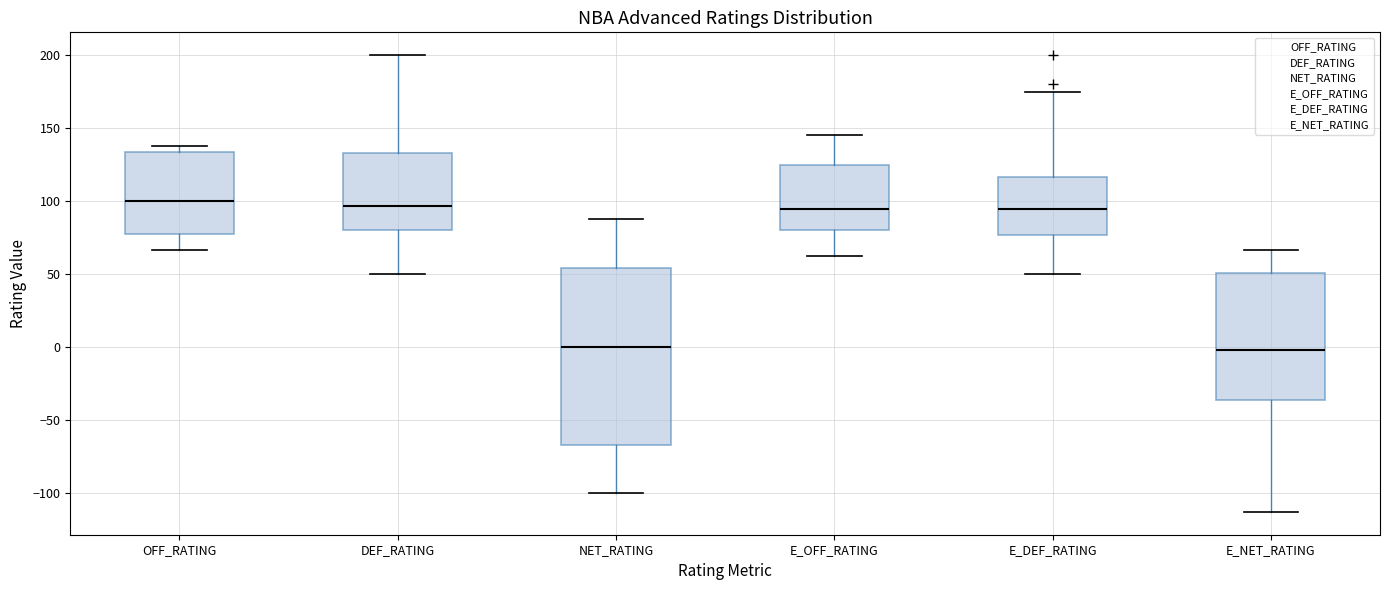

Reading left to right, transcribe this box plot: for each box, give where its median line is, the range the box spans, and where its two whiskers end, as read against the y-axis. The values are not printed on the chart, so give them approximately, as read against the axis.

OFF_RATING: median 100, box 80 to 135, whiskers 65 to 140
DEF_RATING: median 95, box 80 to 135, whiskers 50 to 200
NET_RATING: median 0, box -65 to 55, whiskers -100 to 90
E_OFF_RATING: median 95, box 80 to 125, whiskers 65 to 145
E_DEF_RATING: median 95, box 75 to 115, whiskers 50 to 175
E_NET_RATING: median 0, box -35 to 50, whiskers -115 to 65